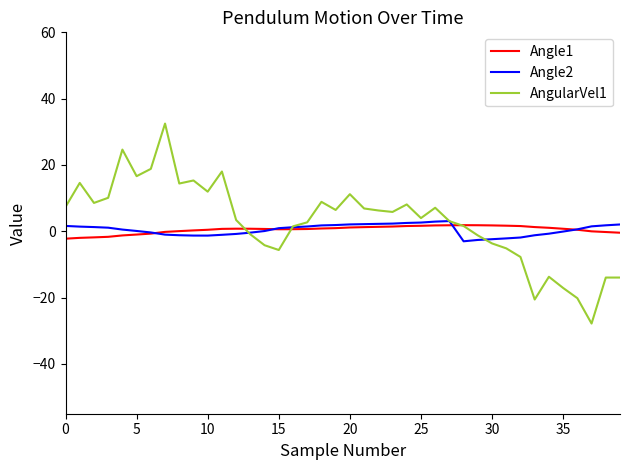

What is the smallest value displayed?

-27.8